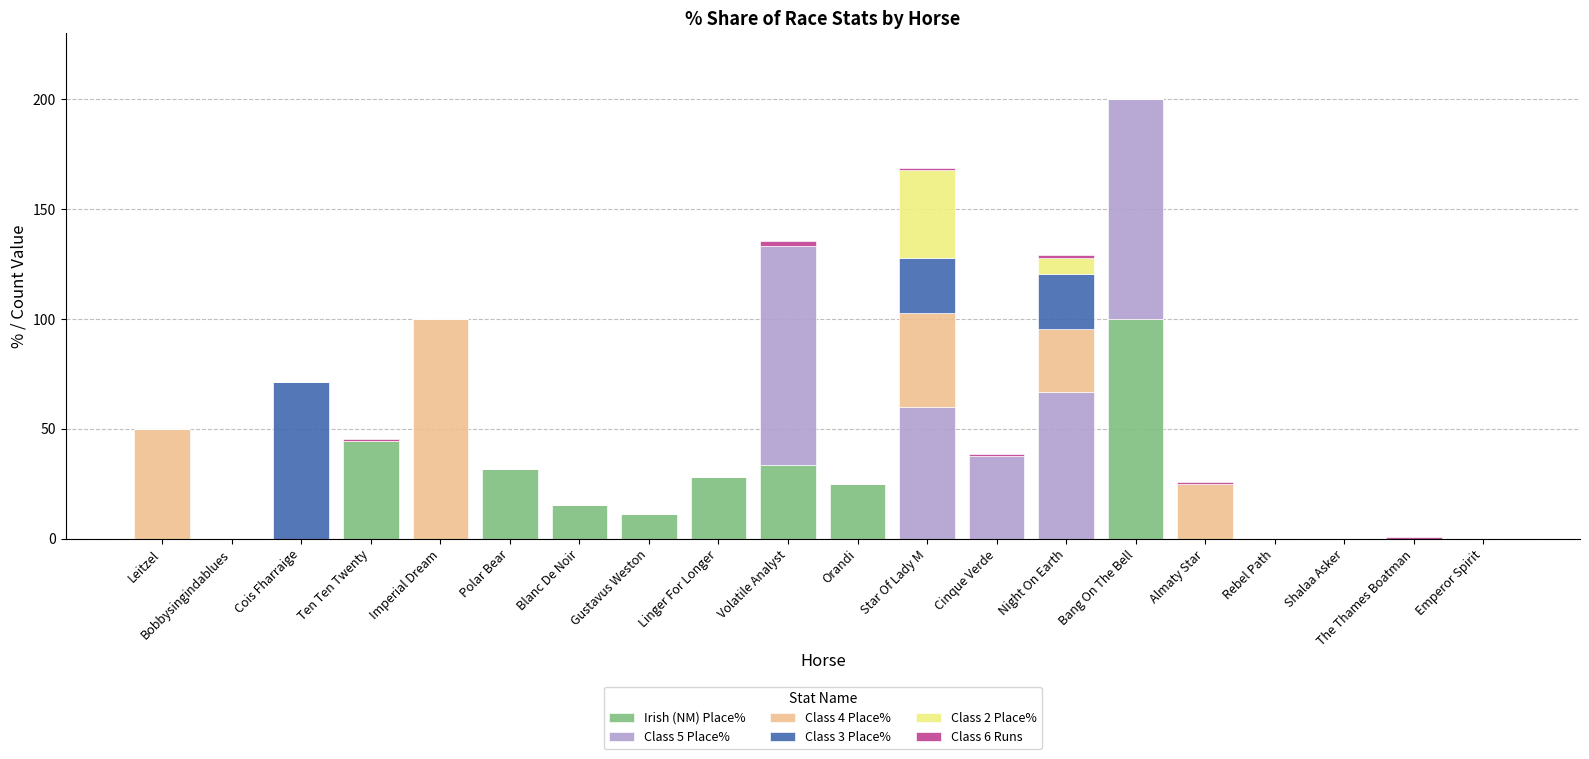

At which label does Irish (NM) Place% reach its peak?

Bang On The Bell